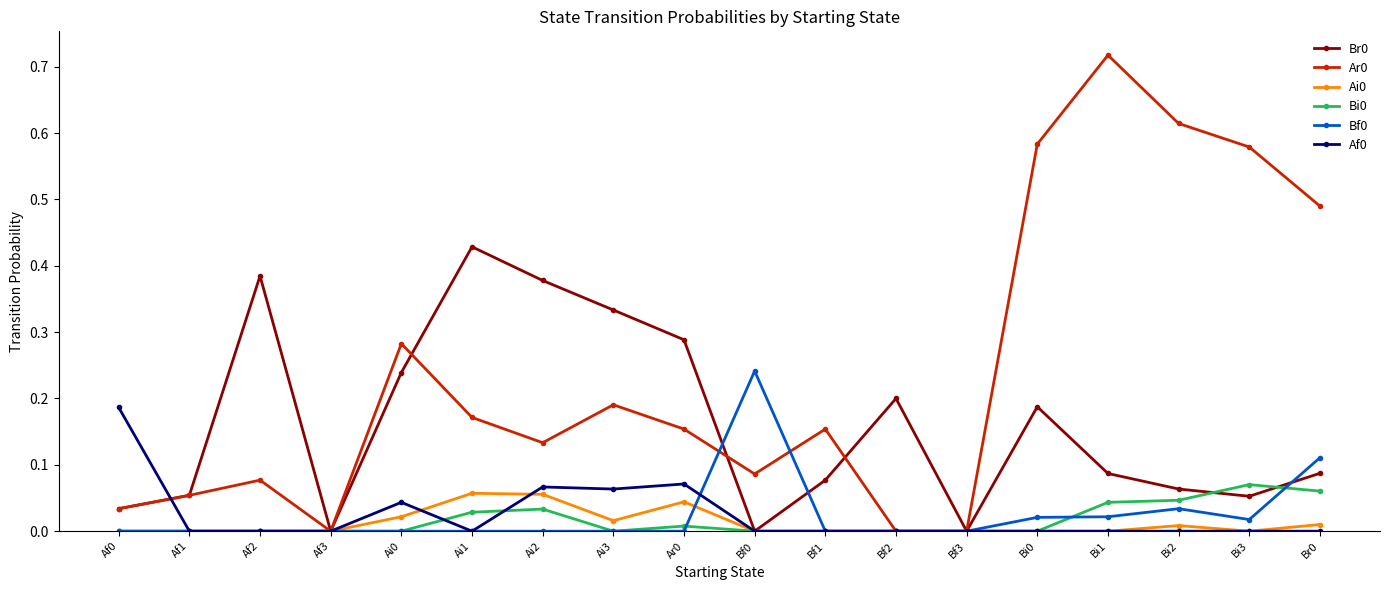

The value of Af0 at Bf0 is 0.0. True or false?

True